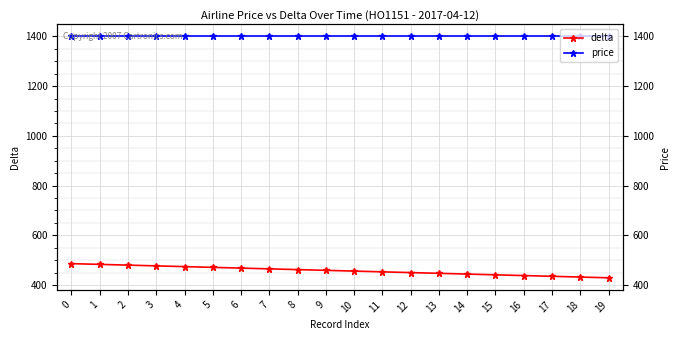

Is the value of delta at 17 greater than the value of price at 15?

No